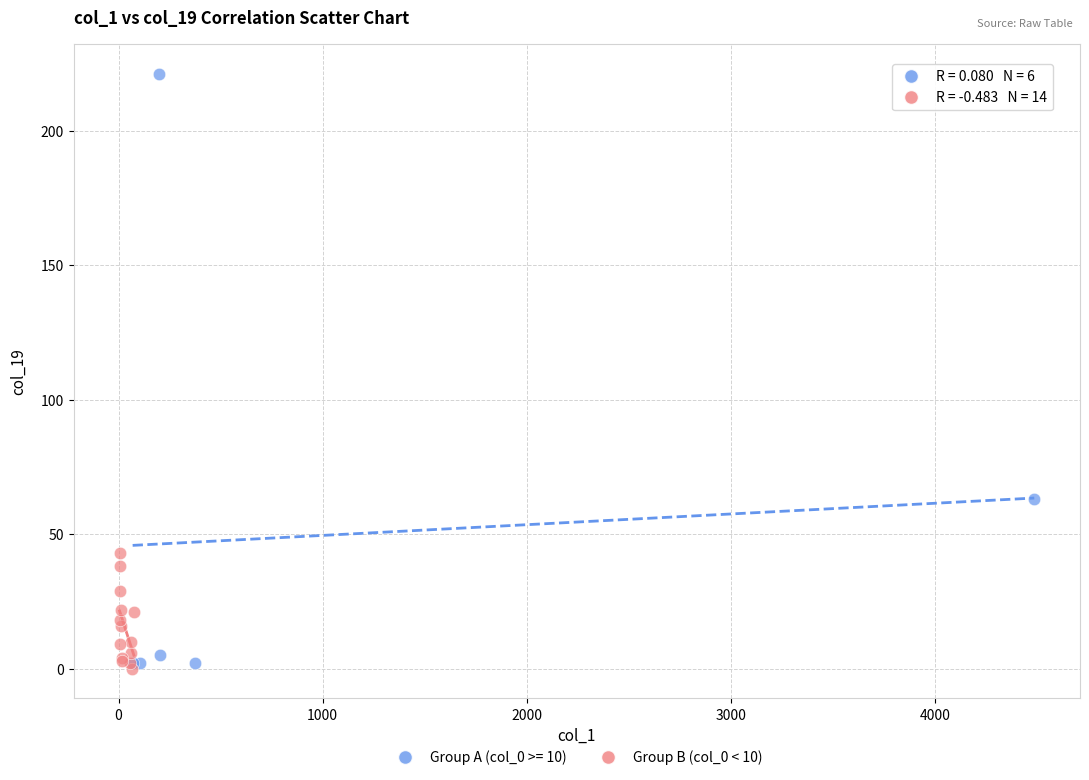

Which series reaches the maximum Y coordinate?

Group A (col_0 >= 10)